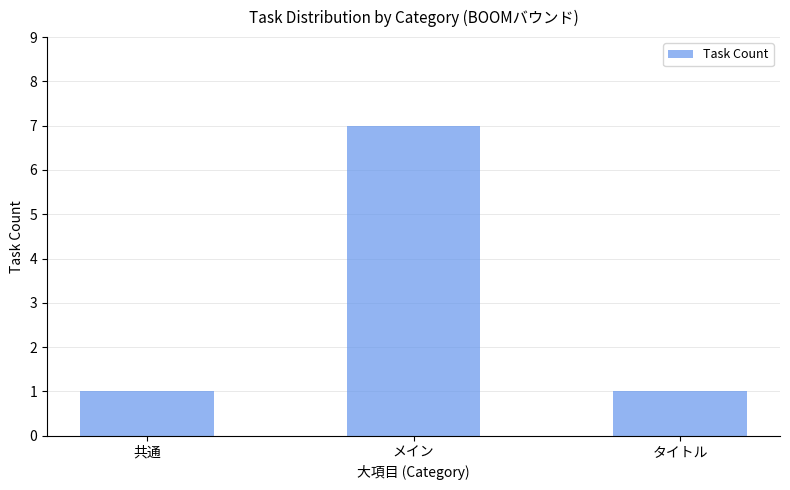

Which has a higher value, メイン or タイトル?

メイン